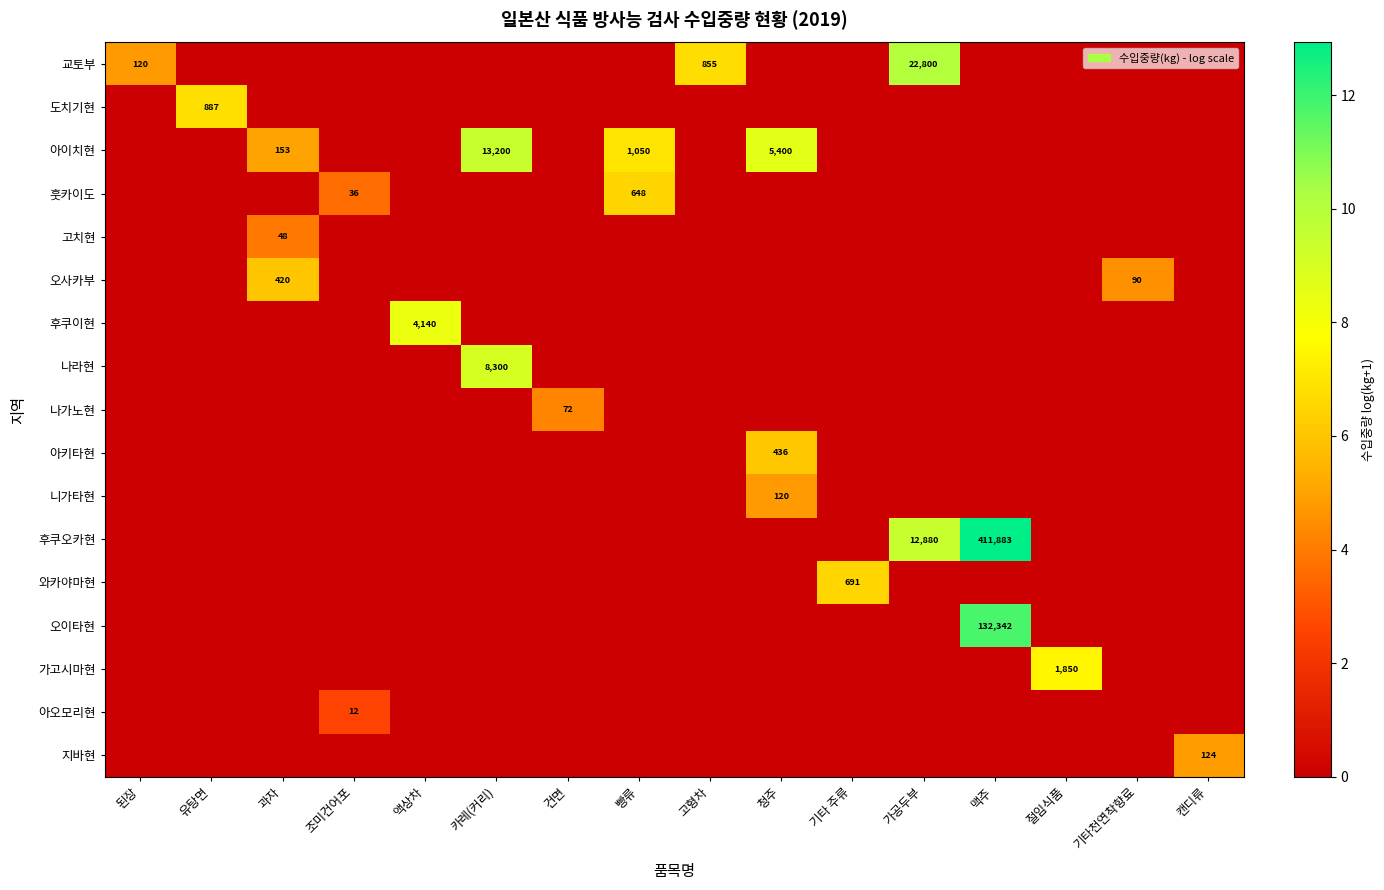

How many categories are shown in the chart?

16